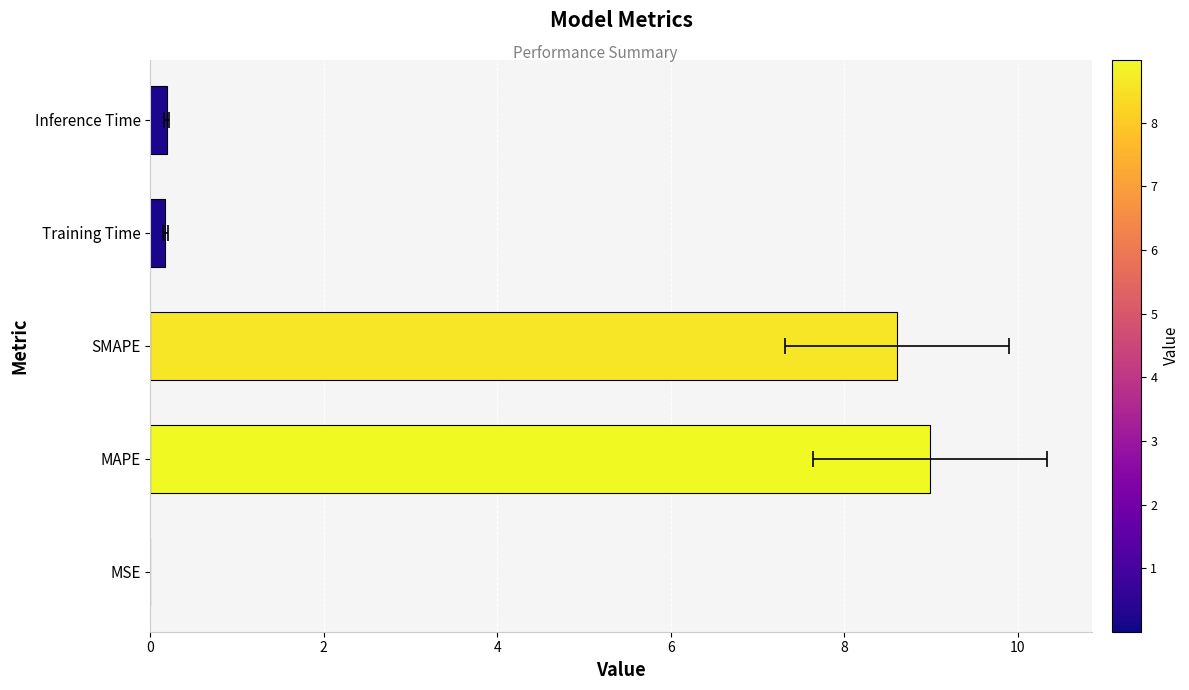

What is the value of the 4th bar from the left?

0.2